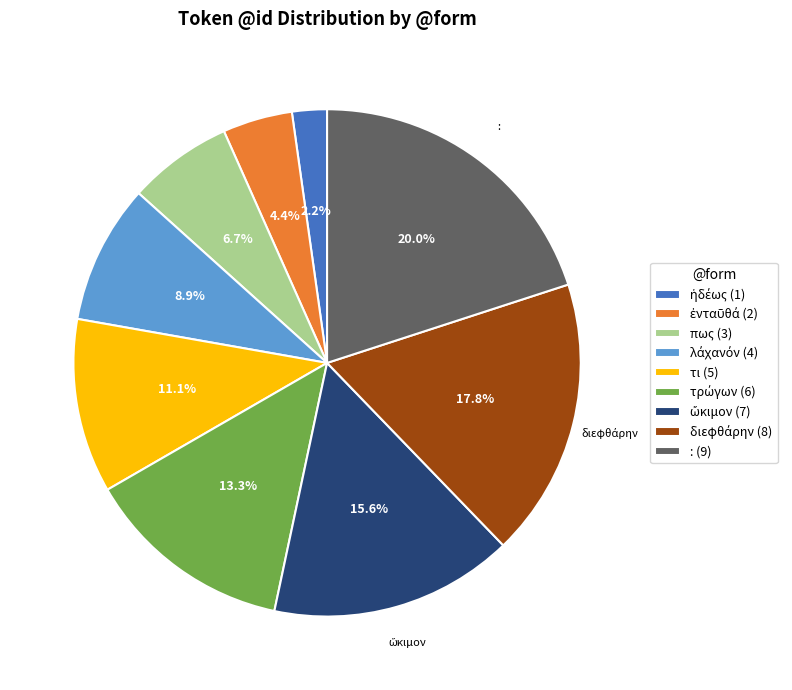

What percentage is the πως slice, to the nearest percent?

7%